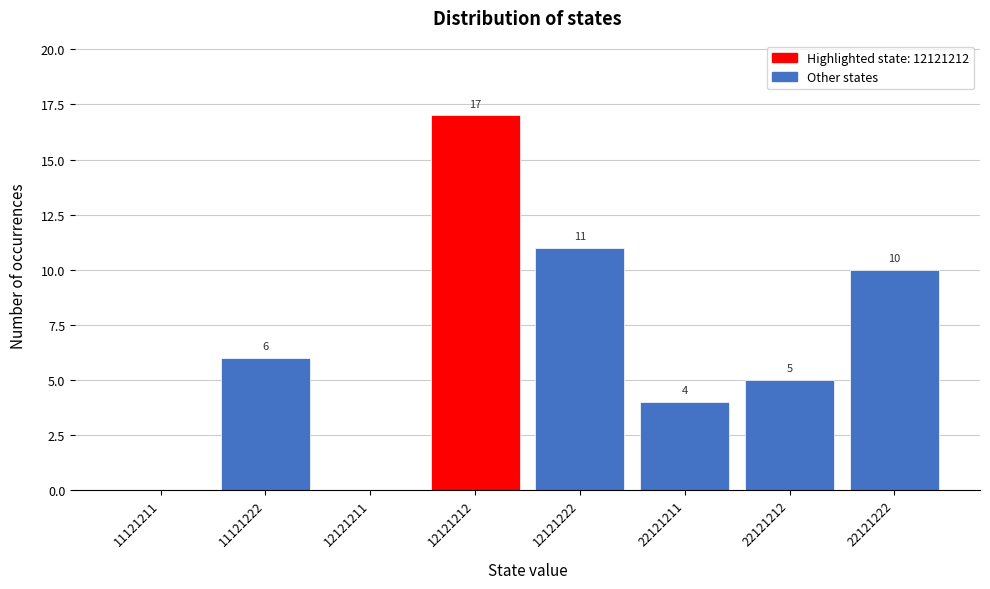

Reading left to right, extract all data points from this chart.

11121211=0	11121222=6	12121211=0	12121212=17	12121222=11	22121211=4	22121212=5	22121222=10